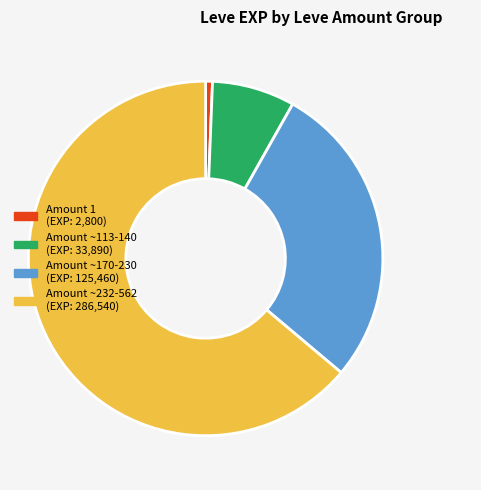

Is there a majority slice in this chart?

Yes